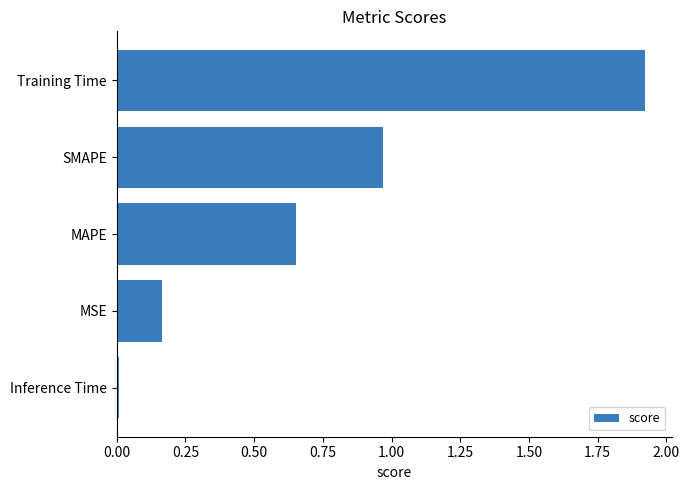

Which label corresponds to the smallest value in the chart?

Inference Time